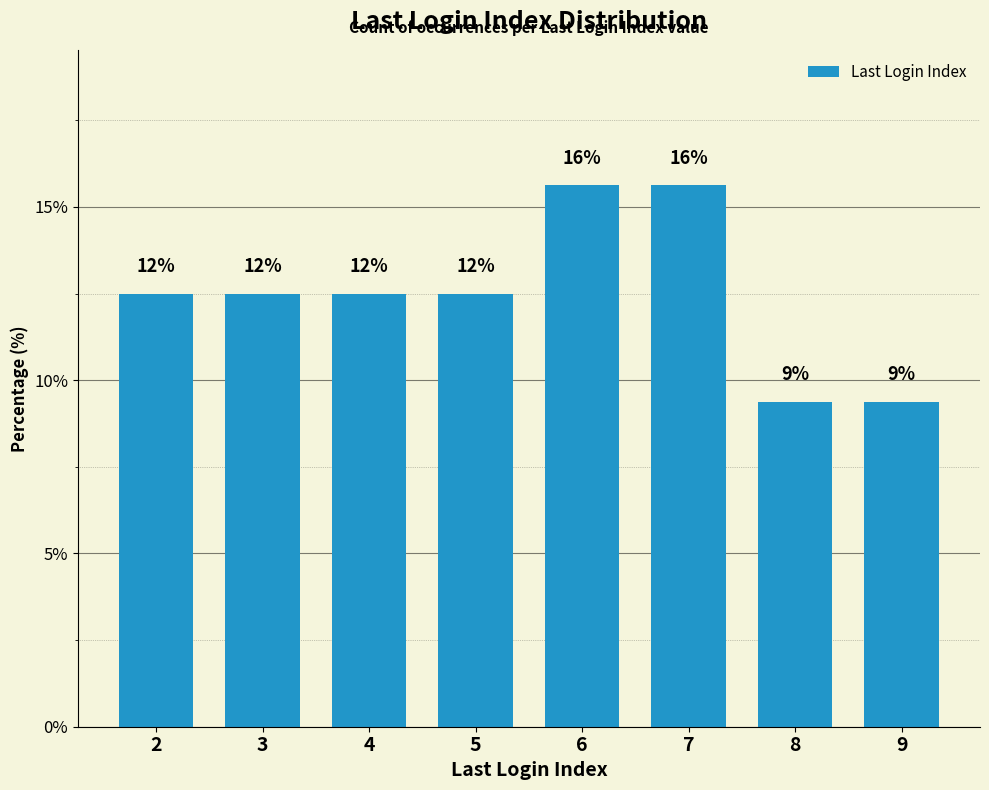

Does the chart contain any negative values?

No